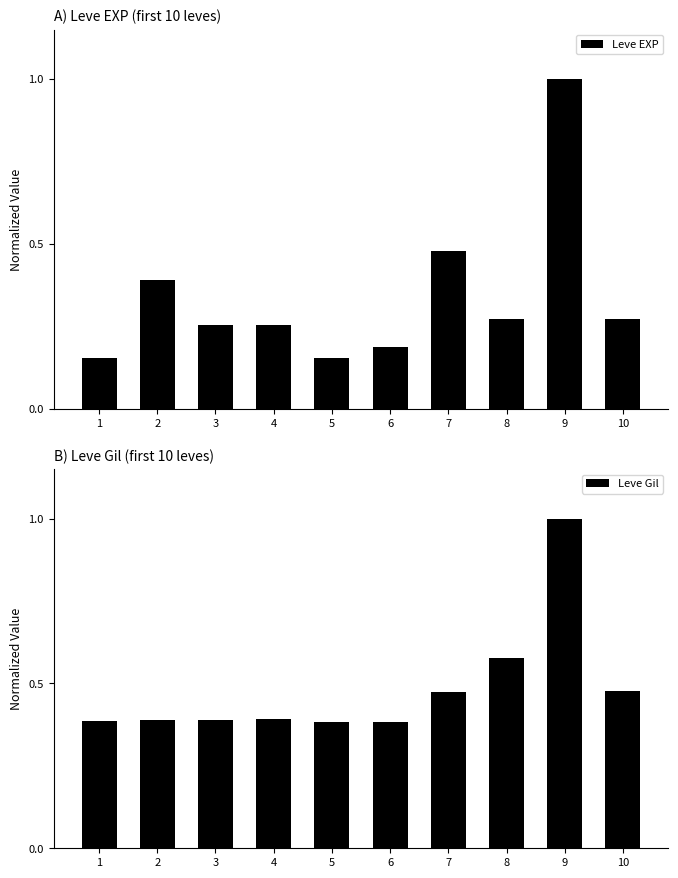

Is it true that Leve Gil equals 0.6 at 6?

False